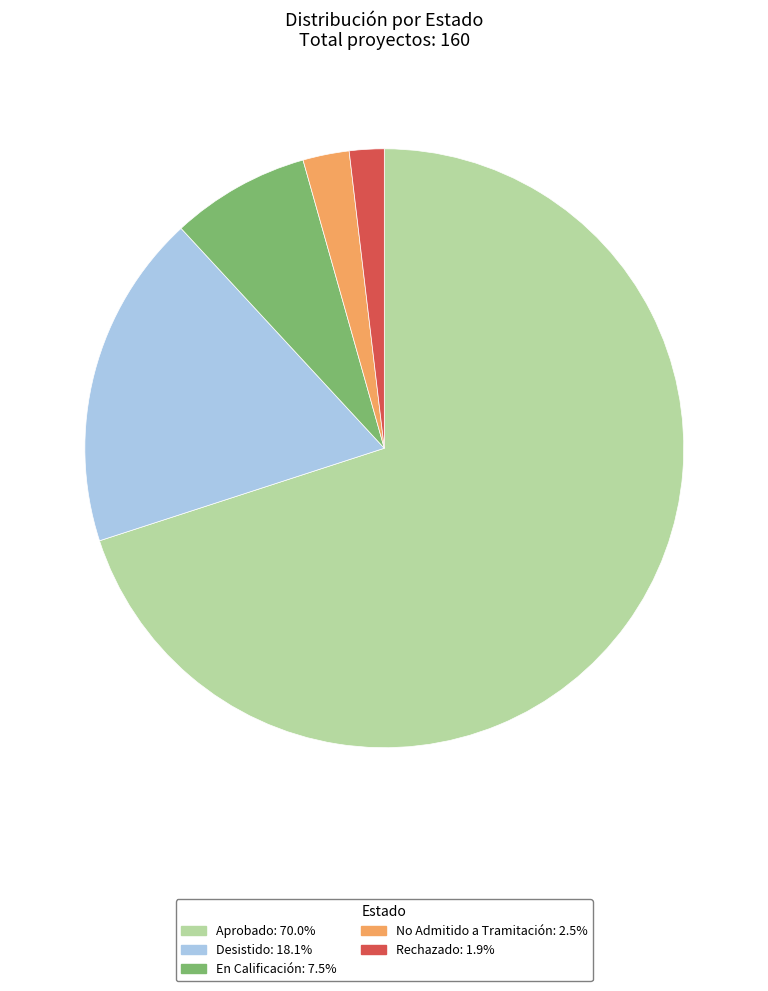

What is the ratio of the value at Desistido to the value at Rechazado?

9.7